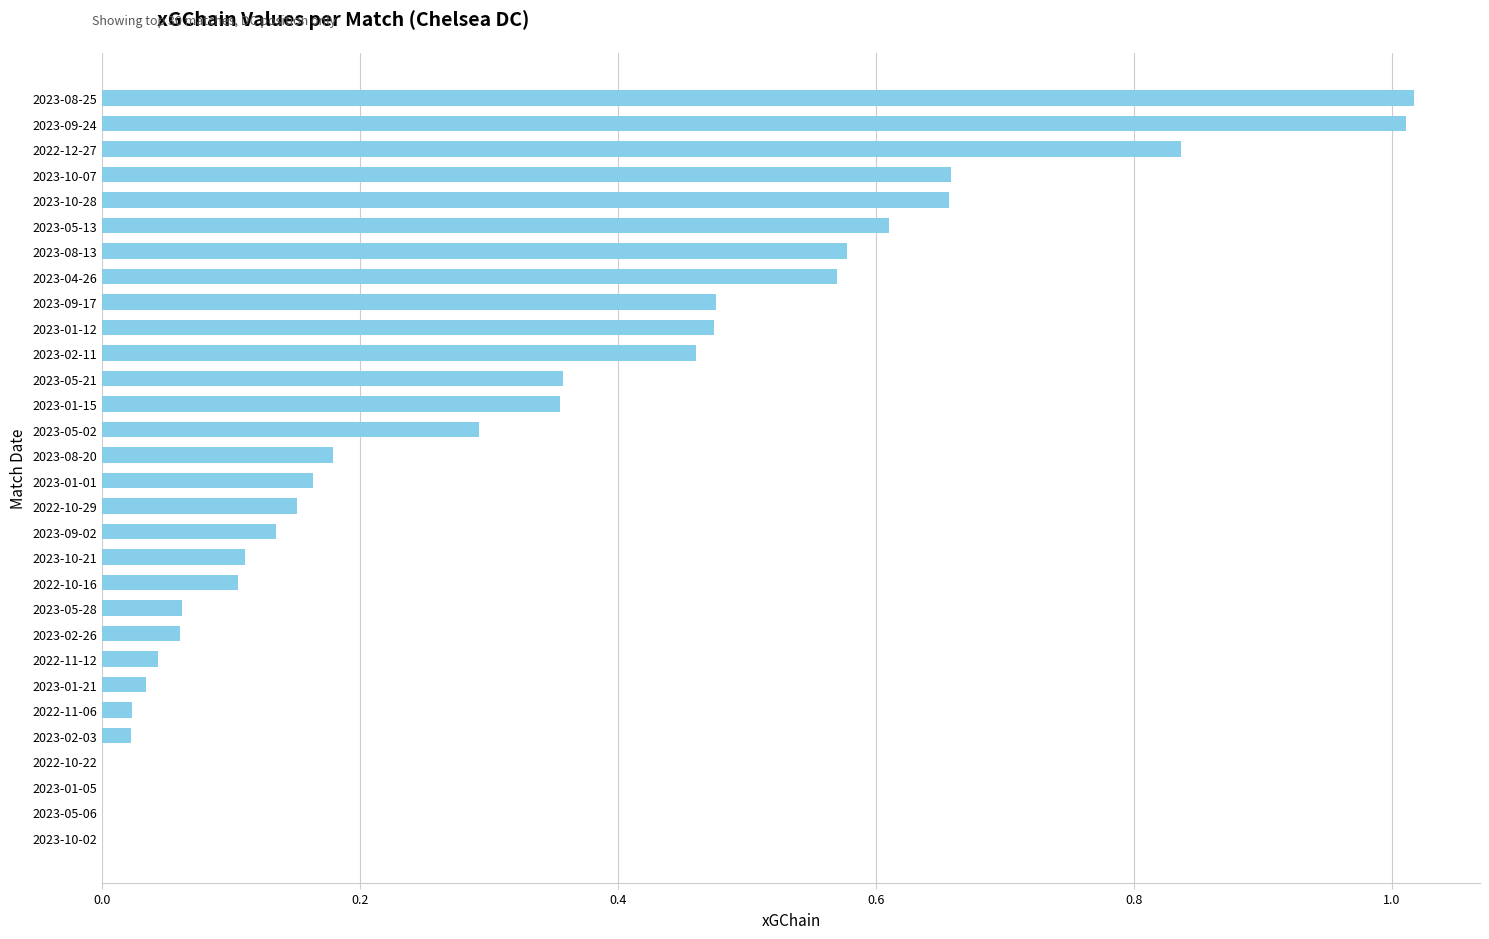

Count the number of categories in the chart.

30